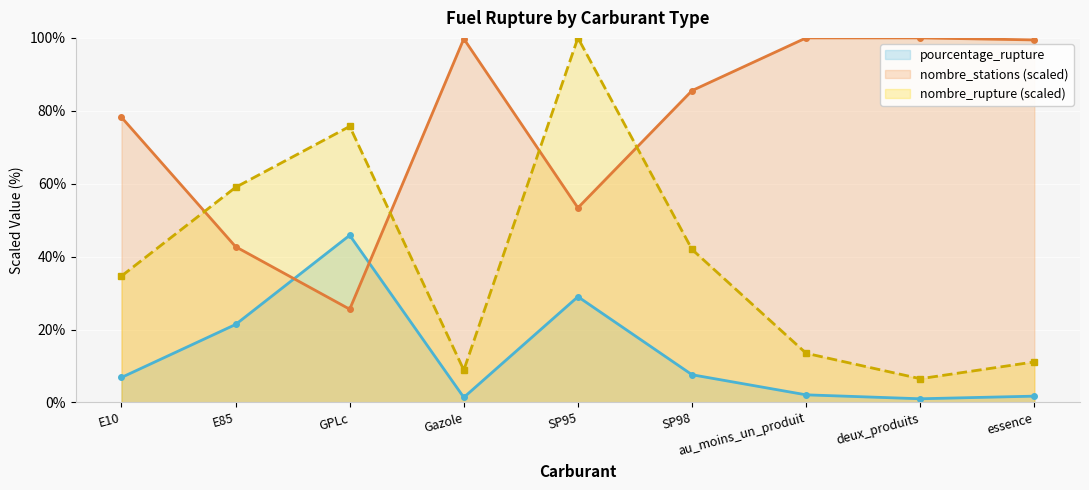

What is the lowest value of the nombre_stations series?

25.6